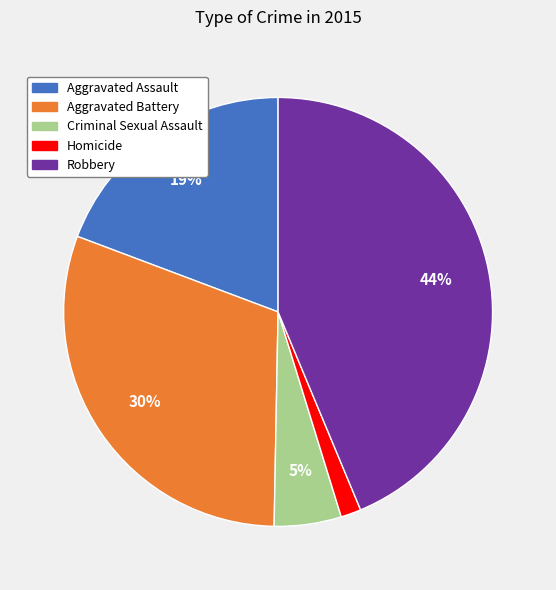

Count the number of slices in the pie.

5